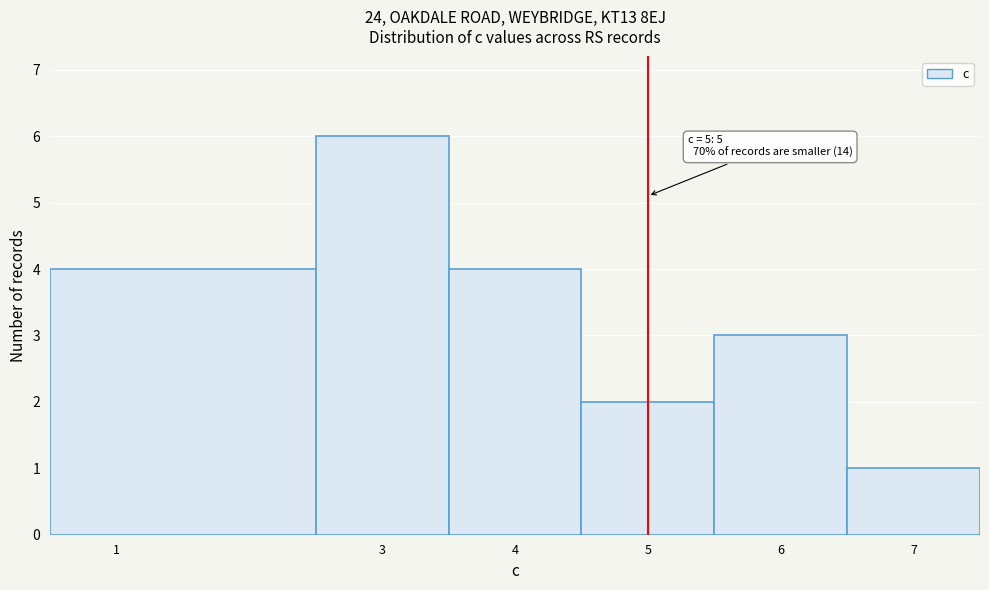

Which range on the x-axis has the tallest bar?

2.5 to 3.5